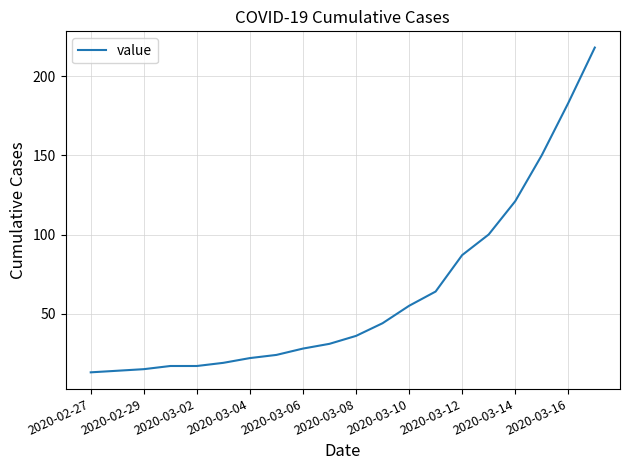

What is the difference between the maximum and minimum values?

205